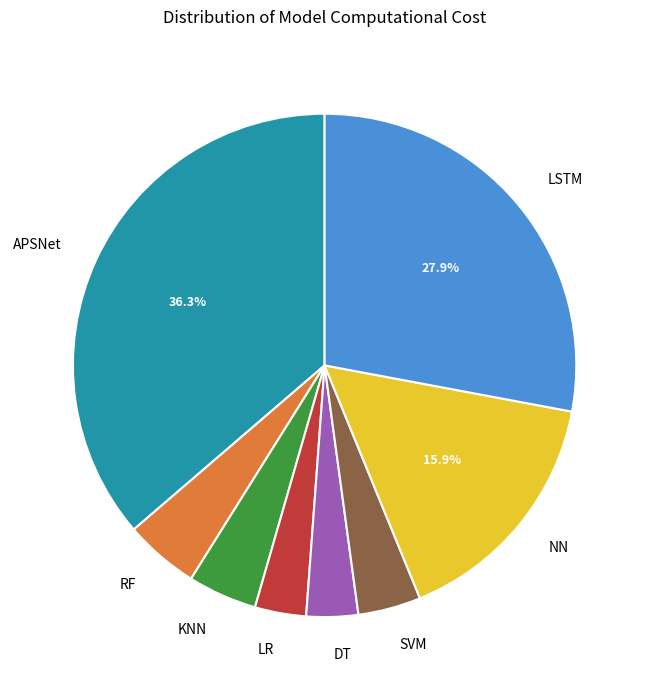

What is the ratio of the value at APSNet to the value at LSTM?

1.3